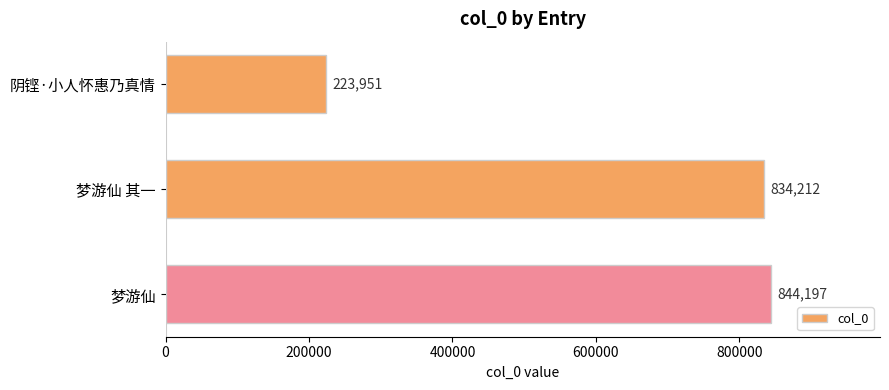

List the labels in order of value, smallest first.

阴铿·小人怀惠乃真情, 梦游仙 其一, 梦游仙